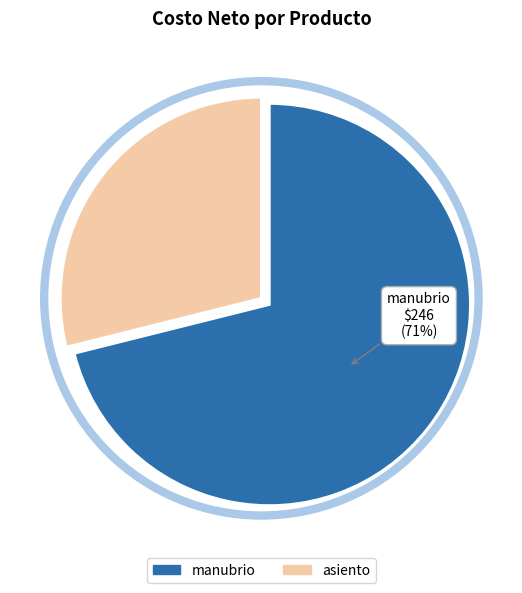

Is there a majority slice in this chart?

Yes